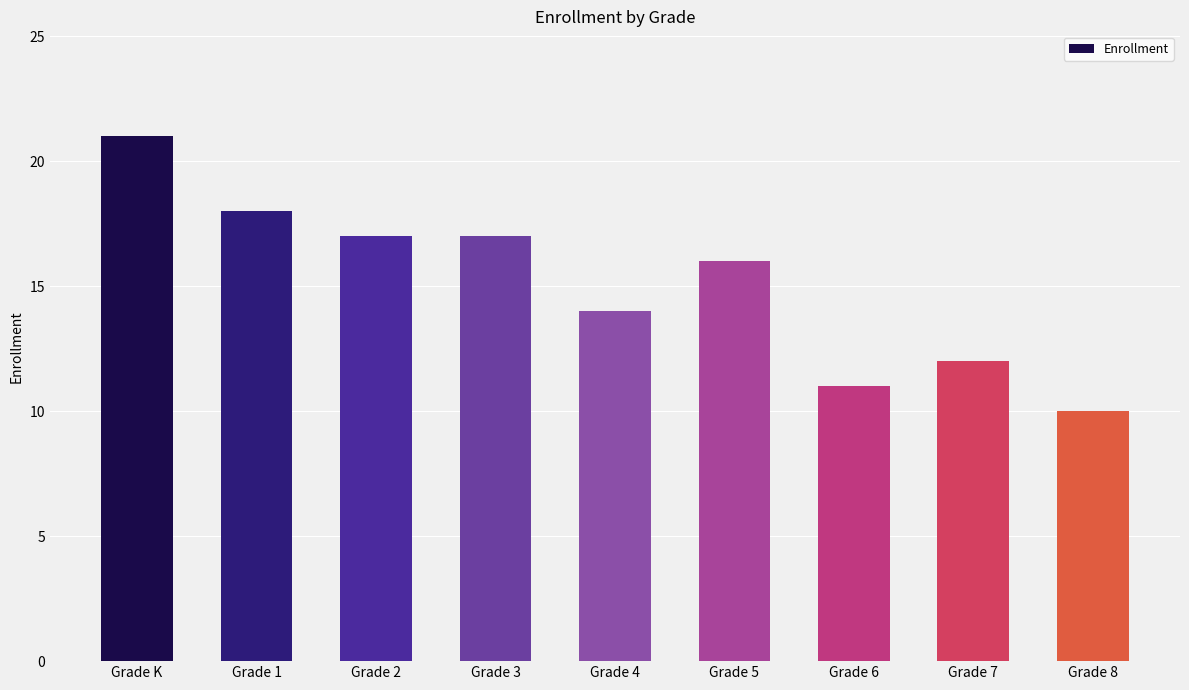

Which label corresponds to the largest value in the chart?

Grade K